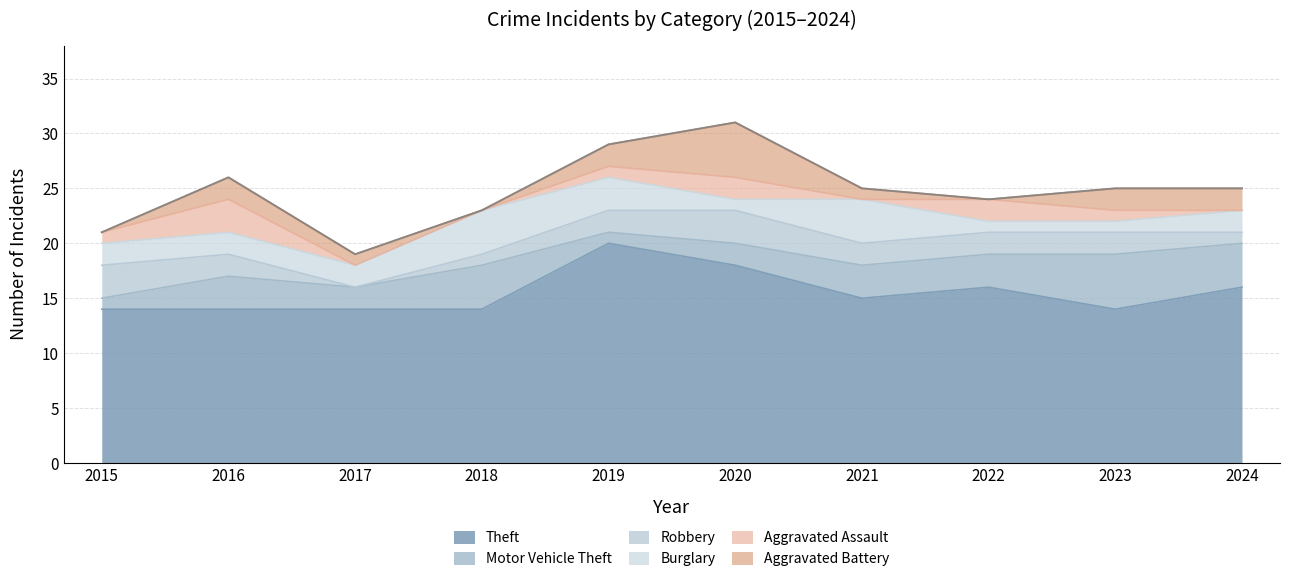

Between 2016 and 2024, which is larger?

2024